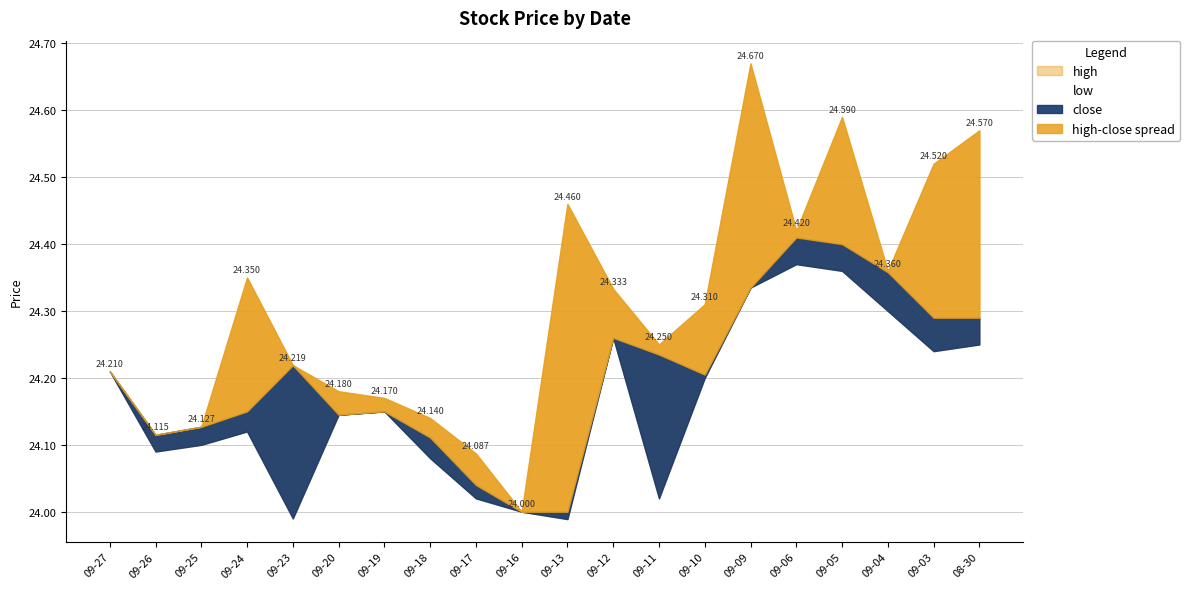

What is the greatest value displayed?

24.7